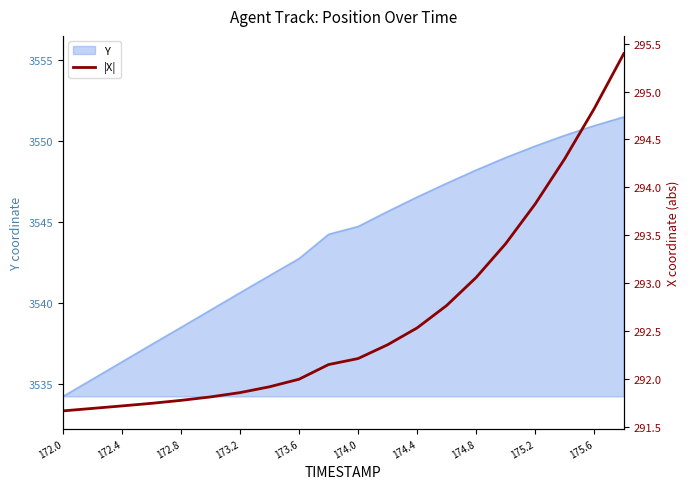

What is the value of the 17th point from the left?

293.8